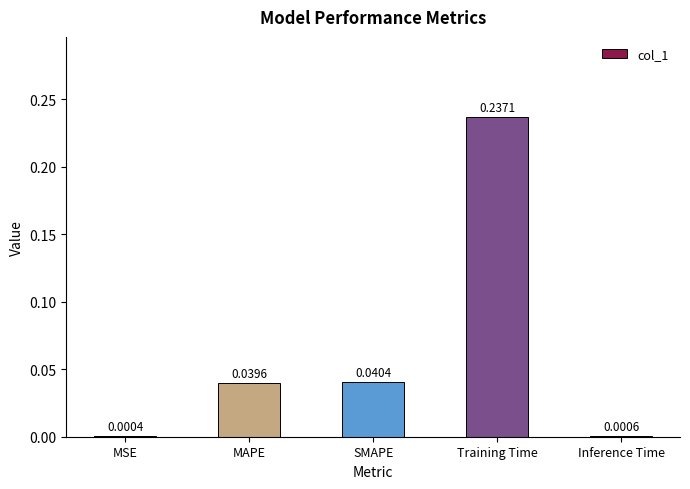

Are the bars horizontal?

No